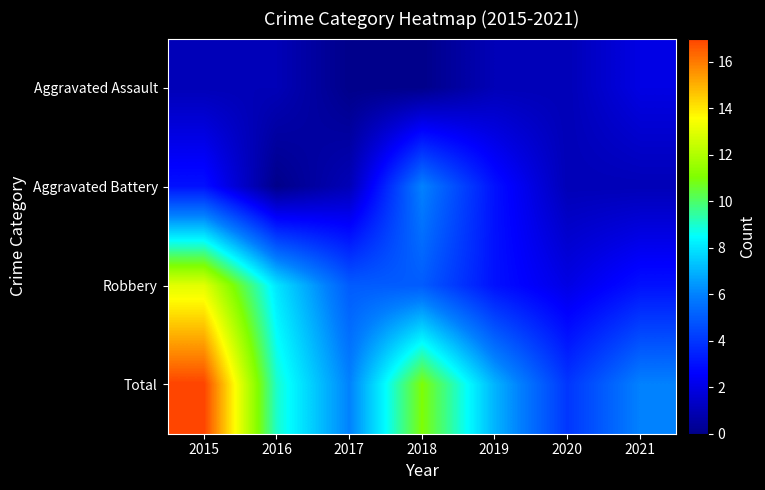

Which label corresponds to the largest value in the chart?

2015